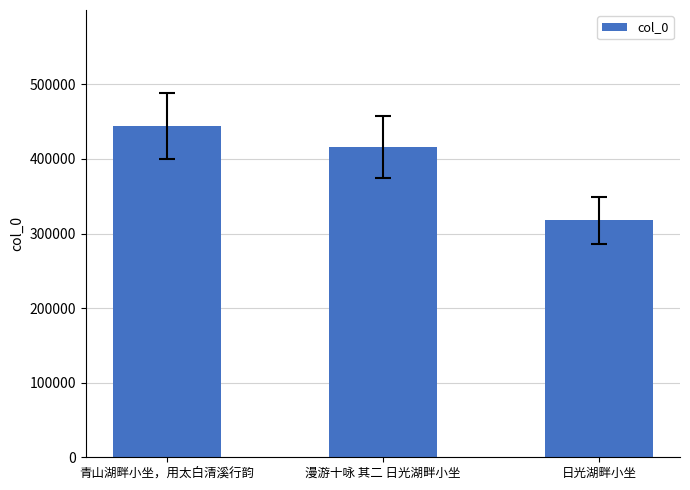

Read the value at 漫游十咏 其二 日光湖畔小坐, to the nearest 50.

415700